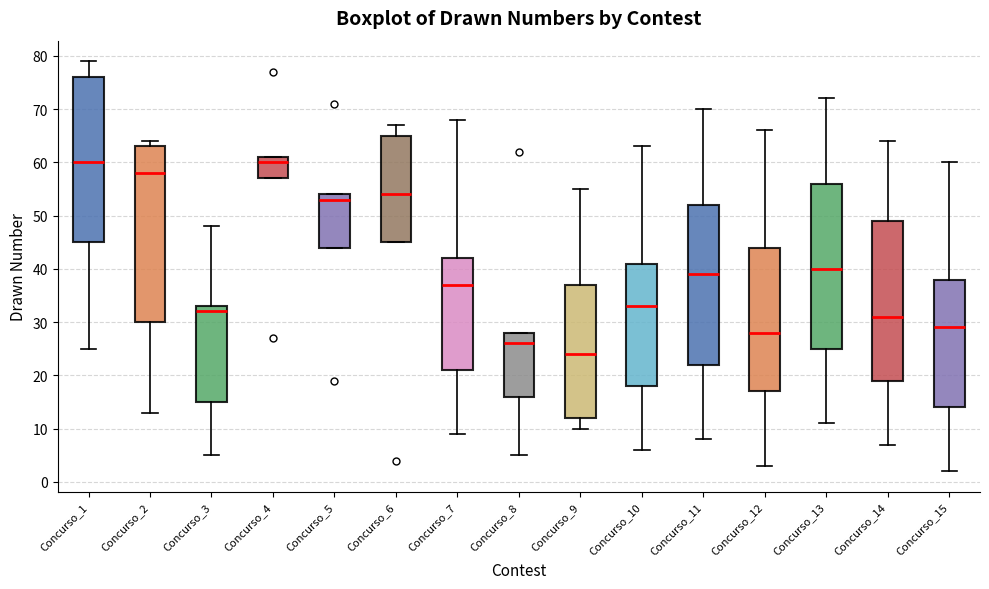

Reading left to right, read every box against the y-axis: the position of its median line, the range the box covers, and the ends of its whiskers. The values are not printed on the chart, so give them approximately, as read against the axis.

Concurso_1: median 60, box 45 to 76, whiskers 25 to 79
Concurso_2: median 58, box 30 to 63, whiskers 13 to 64
Concurso_3: median 32, box 15 to 33, whiskers 5 to 48
Concurso_4: median 60, box 57 to 61, whiskers 57 to 61
Concurso_5: median 53, box 44 to 54, whiskers 44 to 54
Concurso_6: median 54, box 45 to 65, whiskers 45 to 67
Concurso_7: median 37, box 21 to 42, whiskers 9 to 68
Concurso_8: median 26, box 16 to 28, whiskers 5 to 28
Concurso_9: median 24, box 12 to 37, whiskers 10 to 55
Concurso_10: median 33, box 18 to 41, whiskers 6 to 63
Concurso_11: median 39, box 22 to 52, whiskers 8 to 70
Concurso_12: median 28, box 17 to 44, whiskers 3 to 66
Concurso_13: median 40, box 25 to 56, whiskers 11 to 72
Concurso_14: median 31, box 19 to 49, whiskers 7 to 64
Concurso_15: median 29, box 14 to 38, whiskers 2 to 60